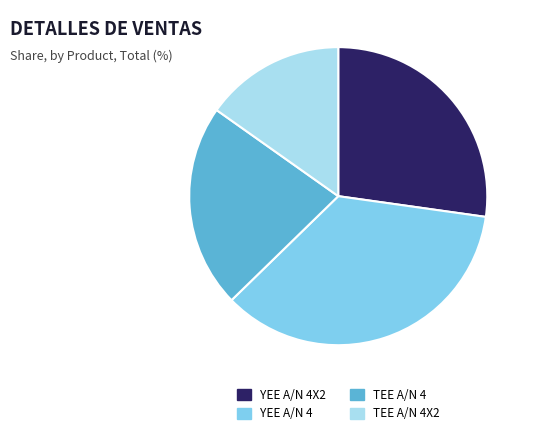

Which category has the smallest portion of the pie?

TEE A/N 4X2